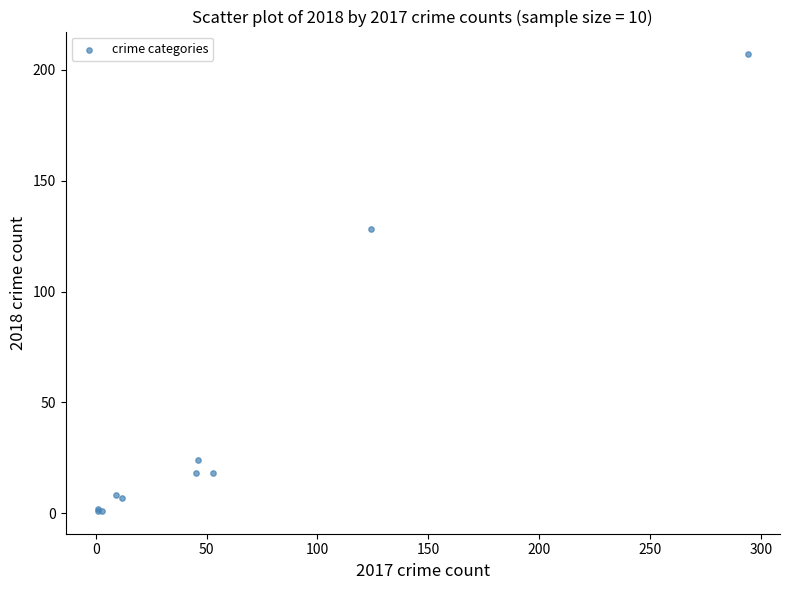

What Y value in the scatter plot is closest to 104?

128